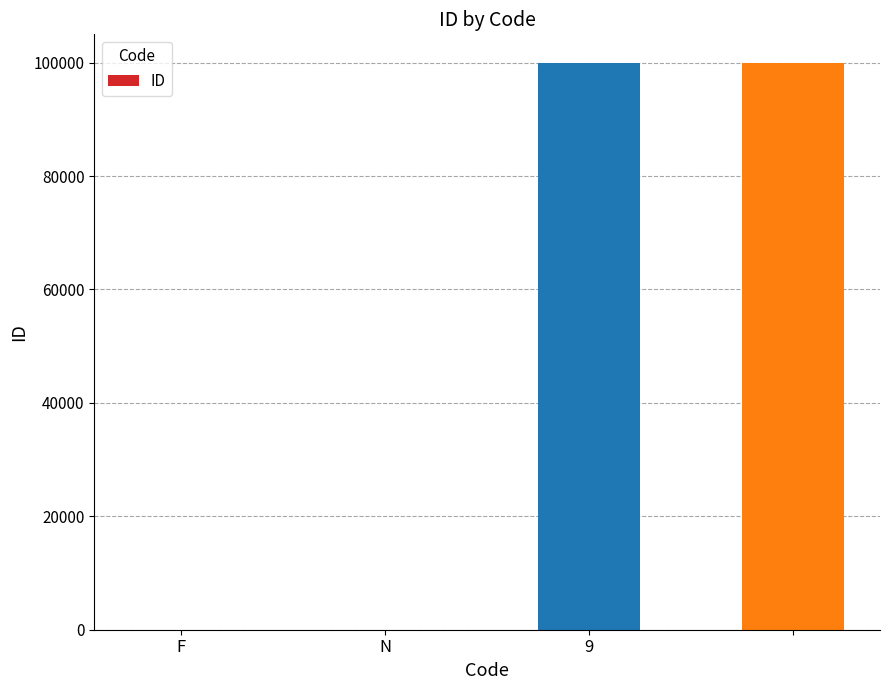

What is the greatest value displayed?

99999